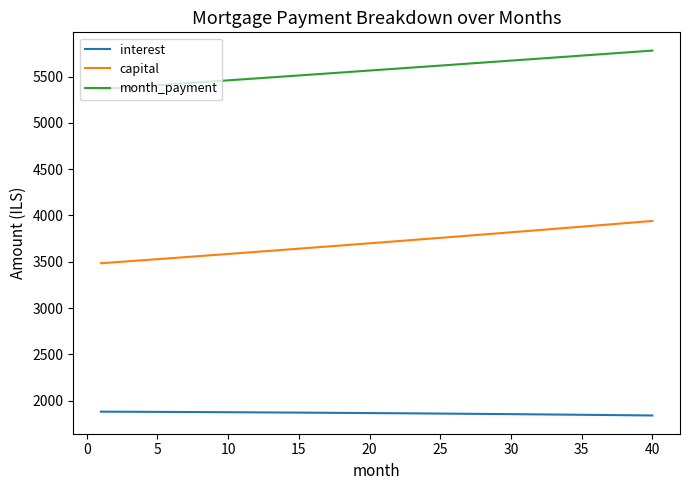

What is the maximum value shown in the chart?

5780.0